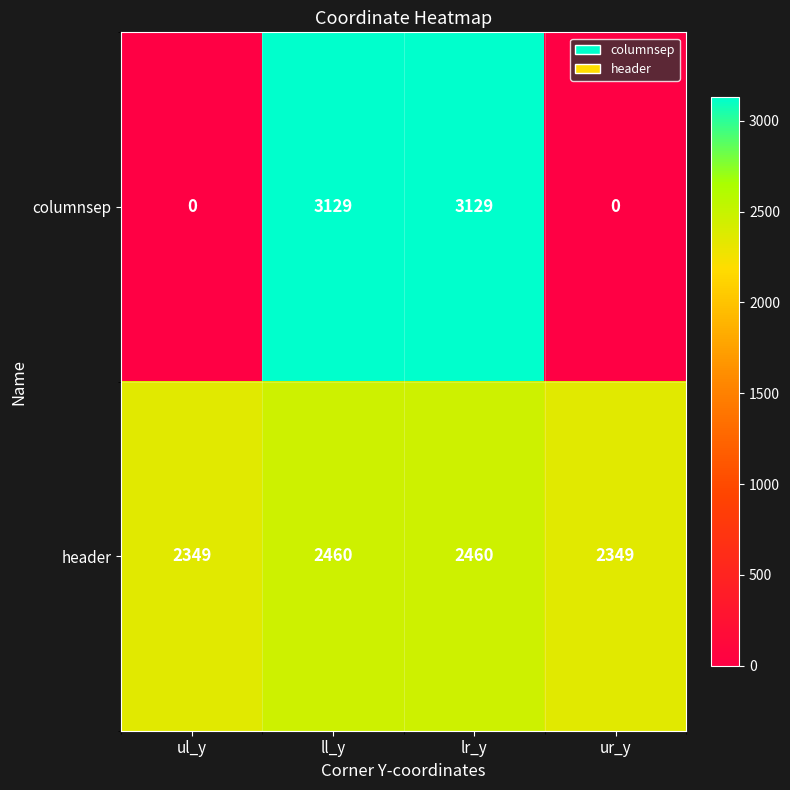

List the series in order of their overall mean, highest first.

header, columnsep